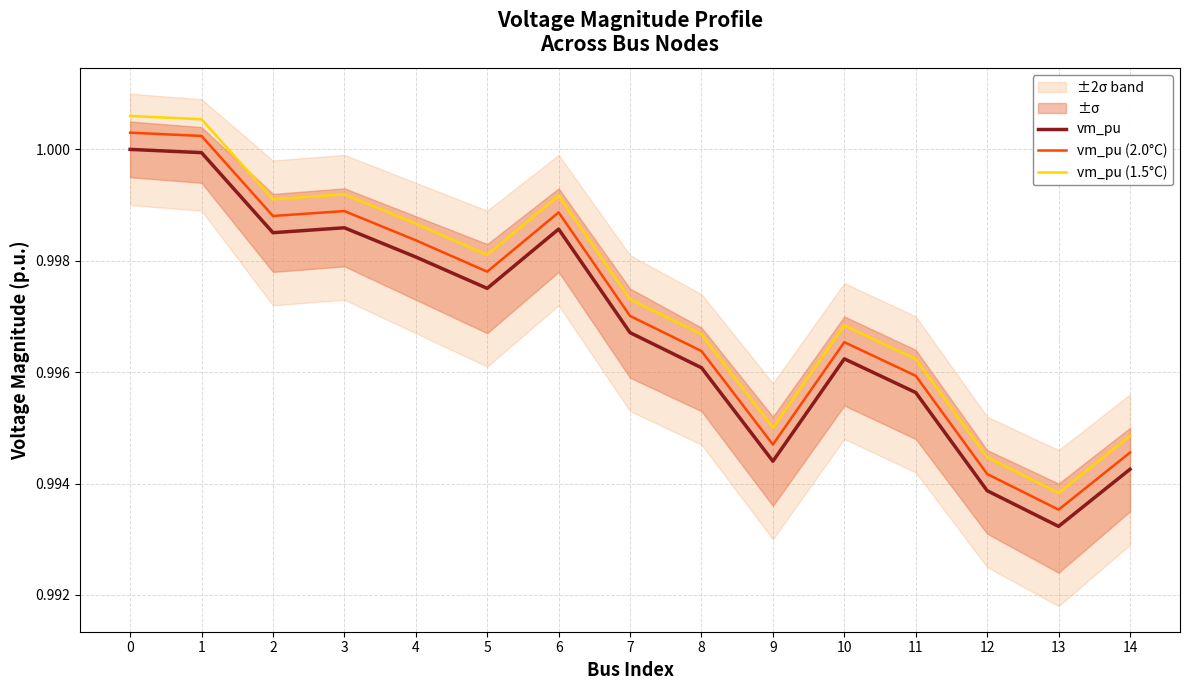

At which label does vm_pu (1.5°C) reach its minimum?

13